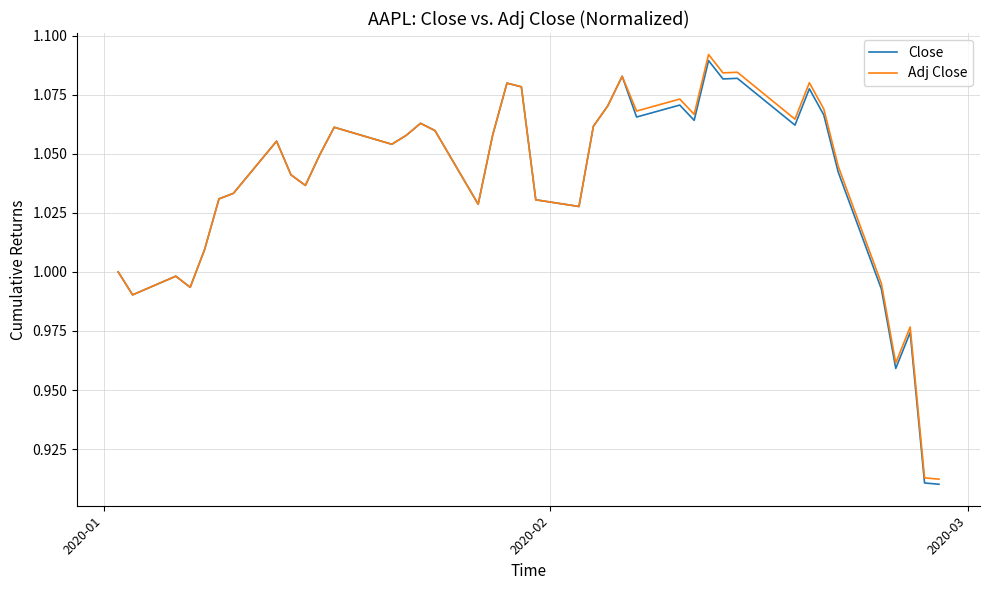

How many lines are shown in the chart?

2